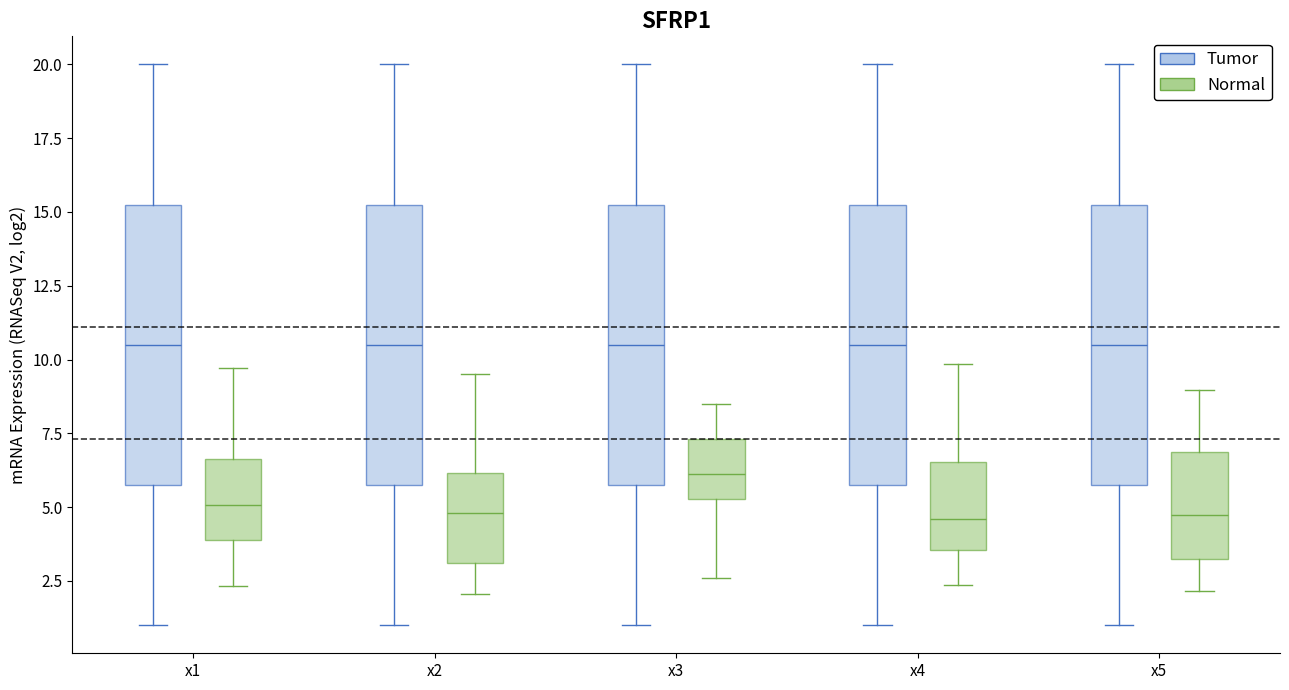

Reading left to right, transcribe this box plot: for each box, give where its median line is, the range the box spans, and where its two whiskers end, as read against the y-axis. The values are not printed on the chart, so give them approximately, as read against the axis.

x1 (Tumor): median 10.5, box 6.0 to 15.5, whiskers 1.0 to 20.0
x1 (Normal): median 5.0, box 4.0 to 6.5, whiskers 2.5 to 9.5
x2 (Tumor): median 10.5, box 6.0 to 15.5, whiskers 1.0 to 20.0
x2 (Normal): median 5.0, box 3.0 to 6.0, whiskers 2.0 to 9.5
x3 (Tumor): median 10.5, box 6.0 to 15.5, whiskers 1.0 to 20.0
x3 (Normal): median 6.0, box 5.5 to 7.5, whiskers 2.5 to 8.5
x4 (Tumor): median 10.5, box 6.0 to 15.5, whiskers 1.0 to 20.0
x4 (Normal): median 4.5, box 3.5 to 6.5, whiskers 2.5 to 10.0
x5 (Tumor): median 10.5, box 6.0 to 15.5, whiskers 1.0 to 20.0
x5 (Normal): median 4.5, box 3.0 to 7.0, whiskers 2.0 to 9.0